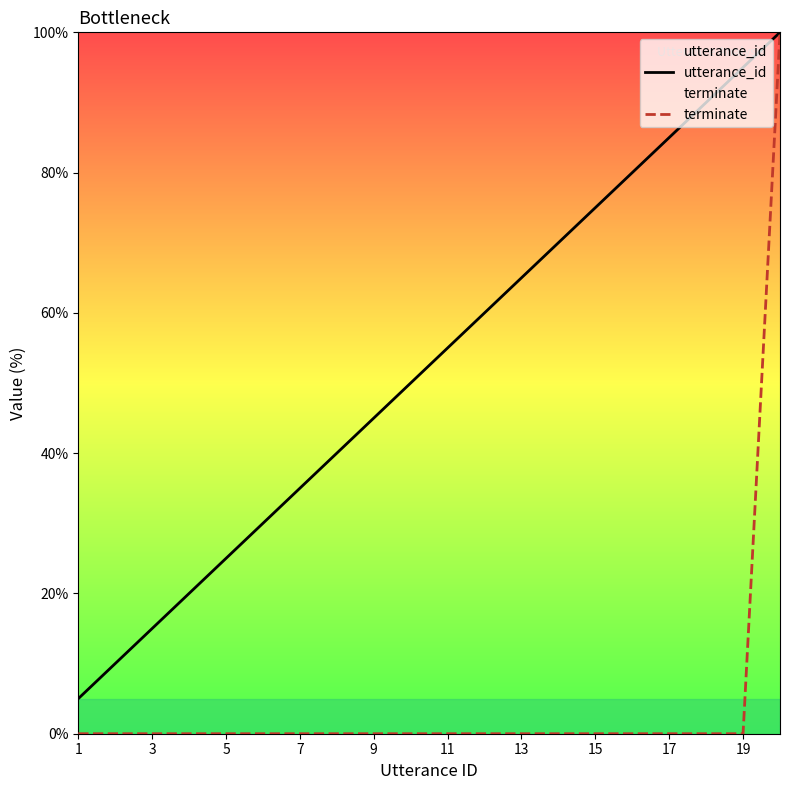

List the series in order of their overall mean, highest first.

utterance_id, terminate